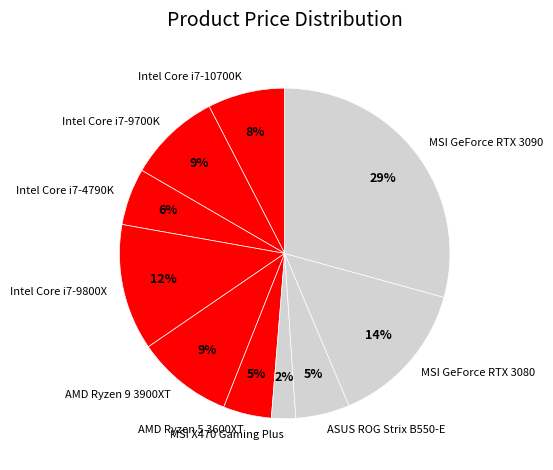

Does any single category account for the majority?

No